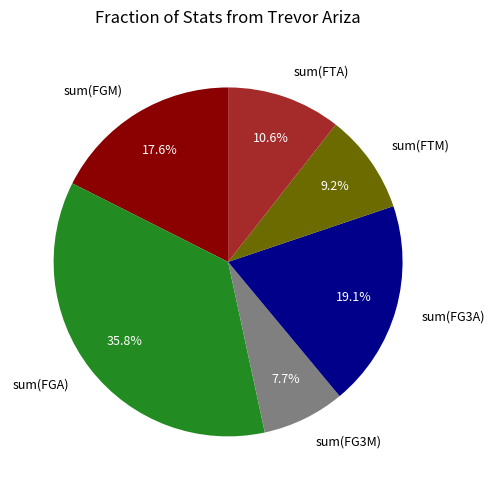

What percentage is NOT represented by sum(FG3A)?

80.9%